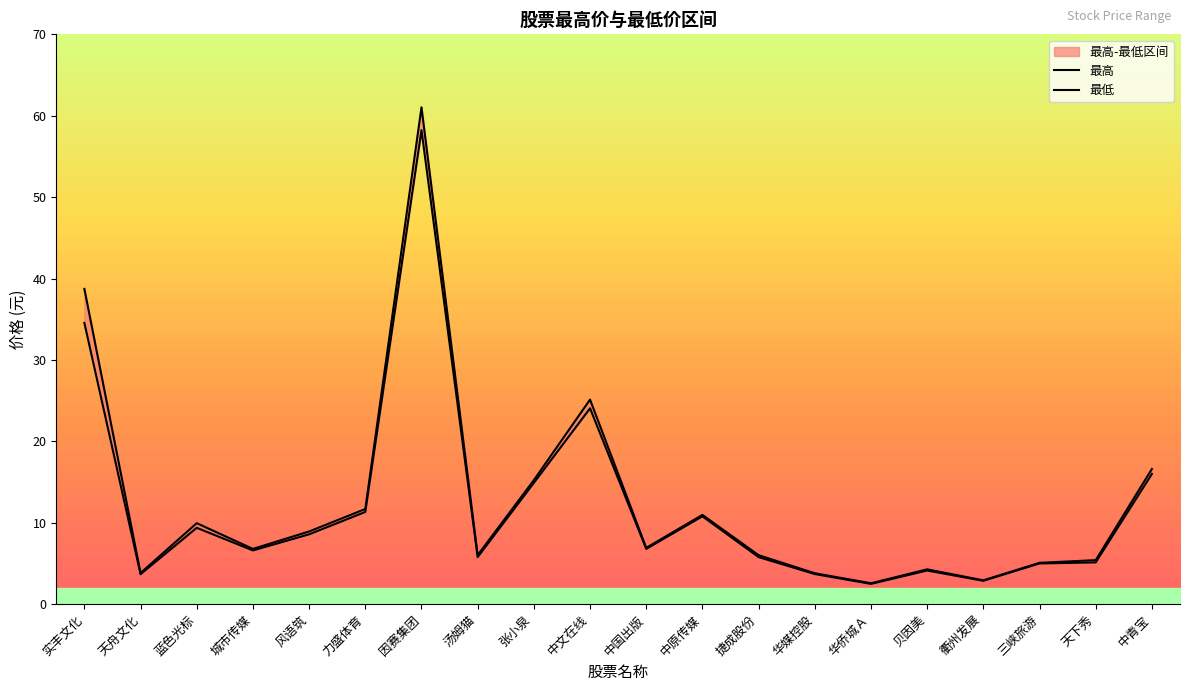

In 最高, how many points are higher than both neighbors (excluding endpoints)?

5